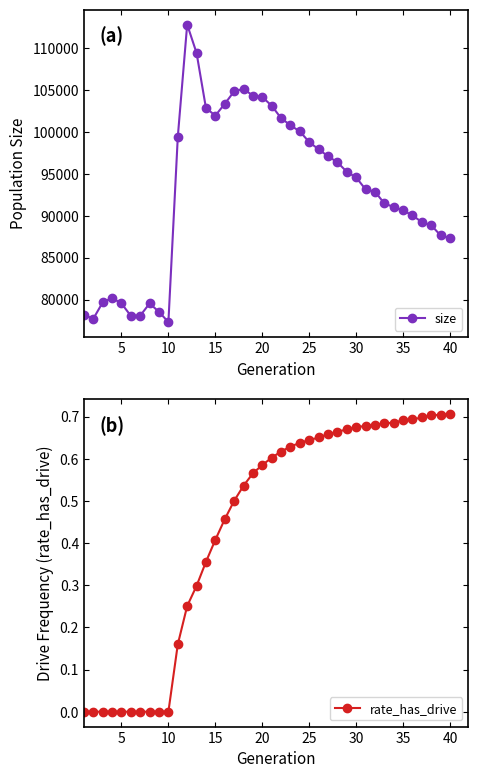

True or false: size has more than 2 points higher than both neighbors.

True